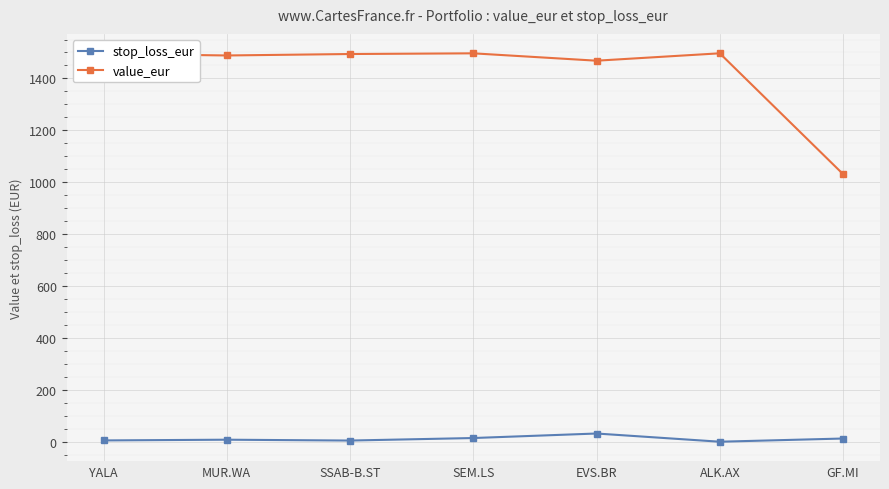

What is the label of the 3rd point from the left?

SSAB-B.ST